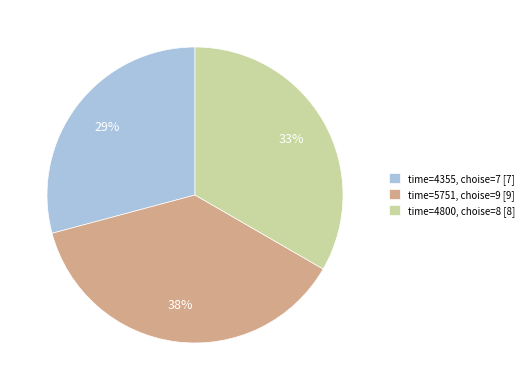

To the nearest percent, what is the average slice percentage?

33%